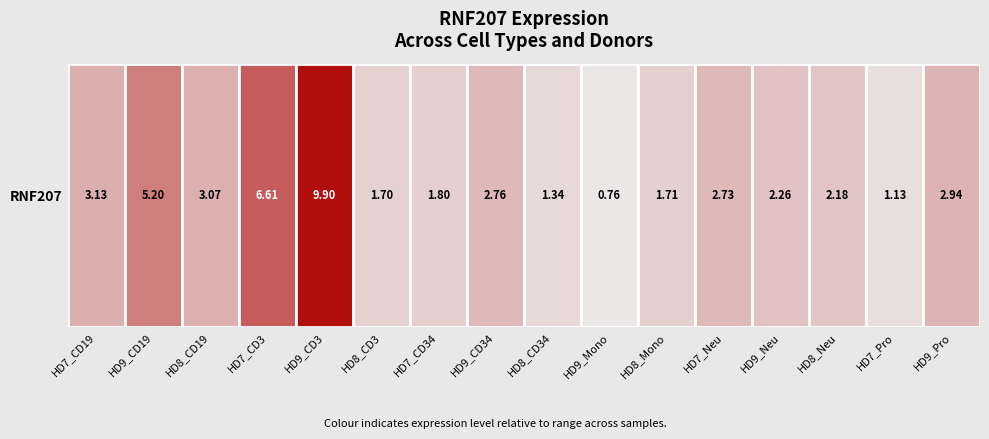

How many data points are above 2?

10